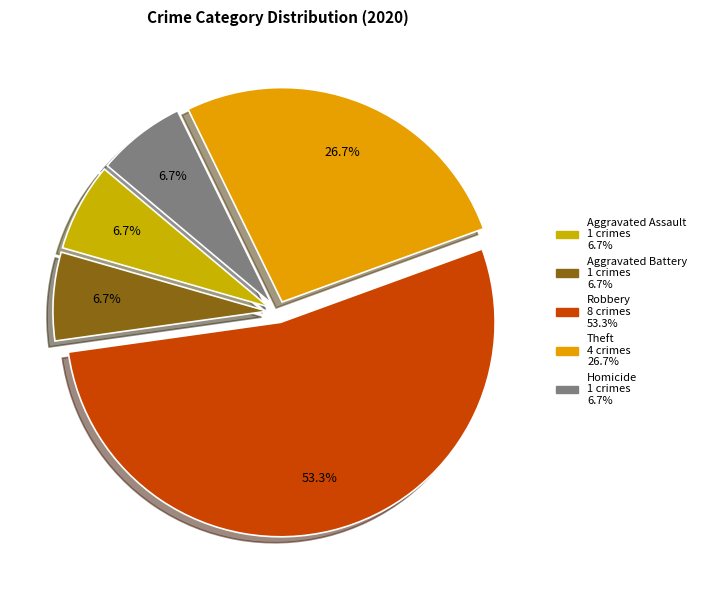

Count the number of slices in the pie.

5